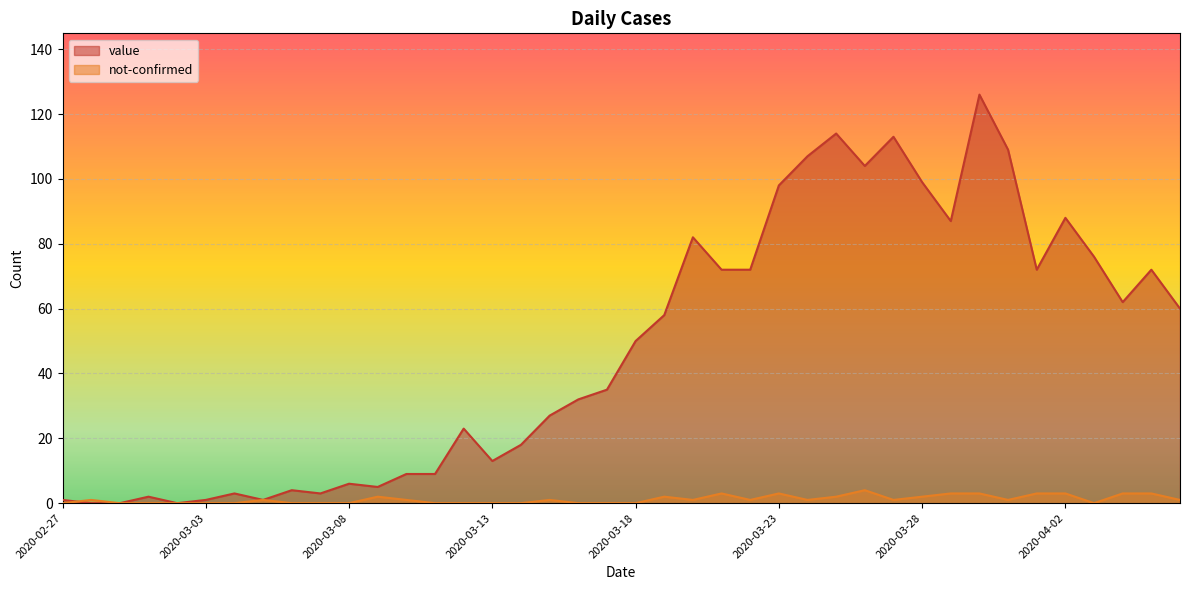

Rank the series by their maximum value, from highest to lowest.

value, not-confirmed